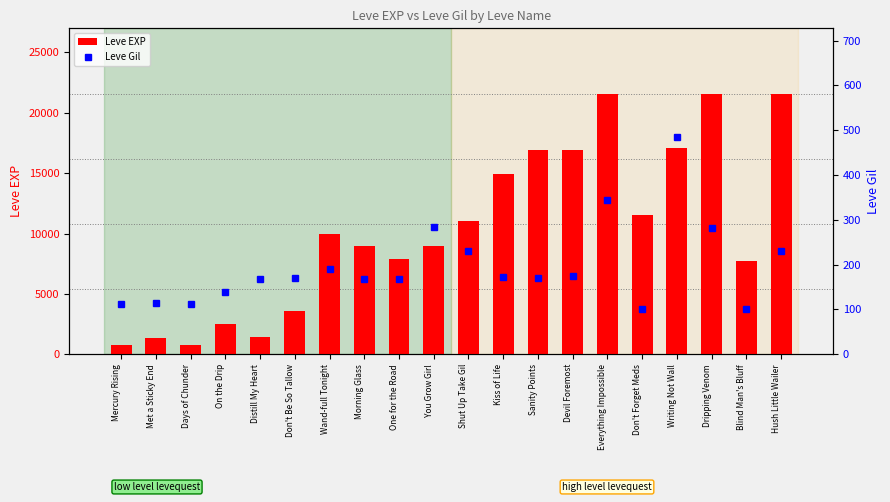

Reading left to right, transcribe all the data shown in this chart.

Leve EXP: Mercury Rising=800	Met a Sticky End=1330	Days of Chunder=800	On the Drip=2490	Distill My Heart=1420	Don't Be So Tallow=3600	Wand-full Tonight=9990	Morning Glass=8930	One for the Road=7880	You Grow Girl=8930	Shut Up Take Gil=11040	Kiss of Life=14920	Sanity Points=16920	Devil Foremost=16920	Everything Impossible=21600	Don't Forget Meds=11560	Writing Not Wall=17120	Dripping Venom=21600	Blind Man's Bluff=7710	Hush Little Wailer=21600
Leve Gil: Mercury Rising=113	Met a Sticky End=114	Days of Chunder=112	On the Drip=139	Distill My Heart=169	Don't Be So Tallow=170	Wand-full Tonight=191	Morning Glass=169	One for the Road=168	You Grow Girl=284	Shut Up Take Gil=230	Kiss of Life=172	Sanity Points=170	Devil Foremost=174	Everything Impossible=344	Don't Forget Meds=101	Writing Not Wall=485	Dripping Venom=281	Blind Man's Bluff=101	Hush Little Wailer=230